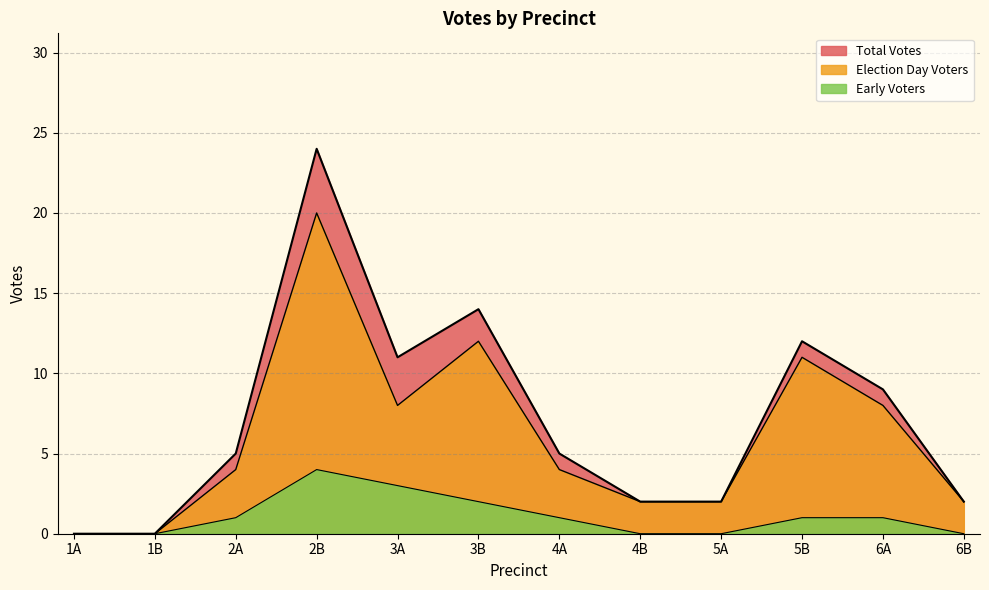

What is the value of the Total Votes point at the 10th from the left?

12